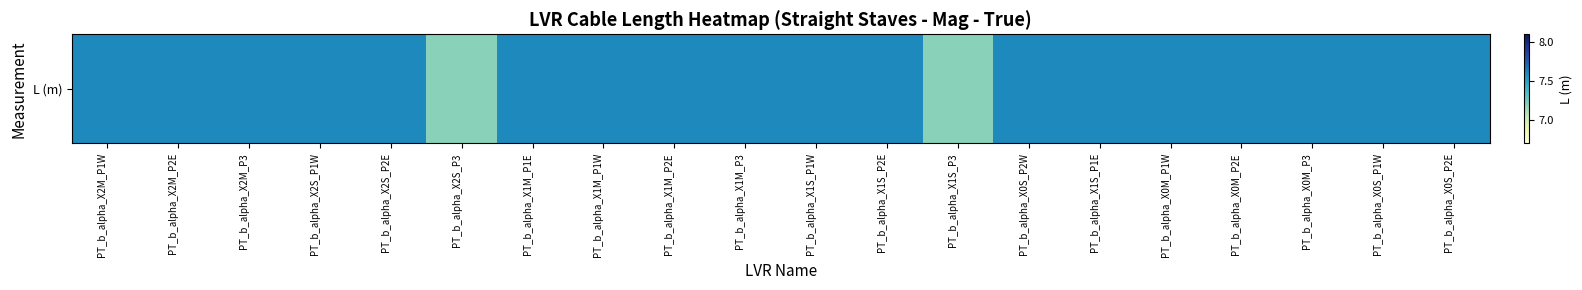

What is the ratio of the value at PT_b_alpha_X1M_P3 to the value at PT_b_alpha_X1S_P3?

1.1